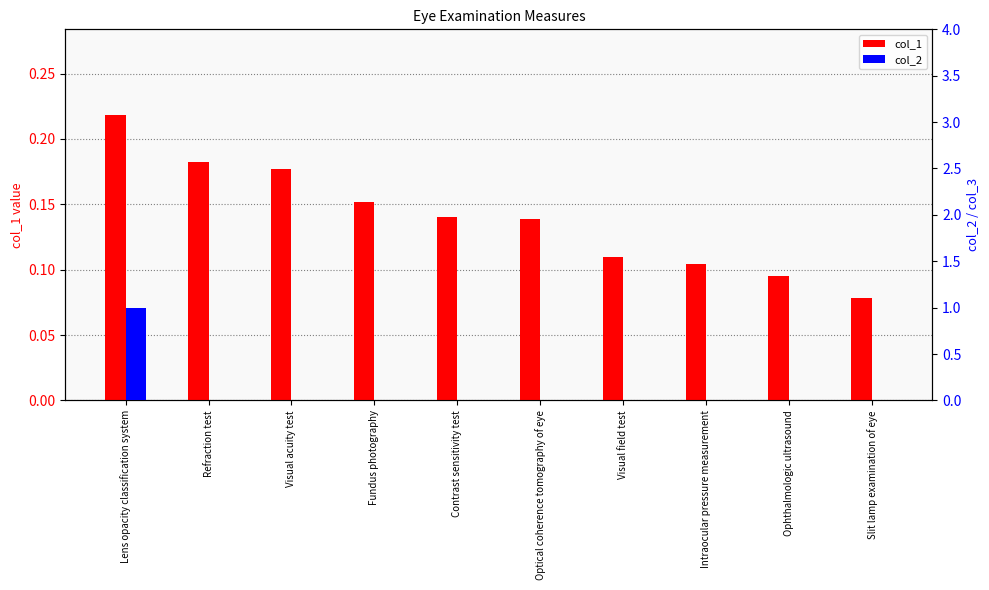

True or false: col_1 has a value of 0.2 at Refraction test.

True